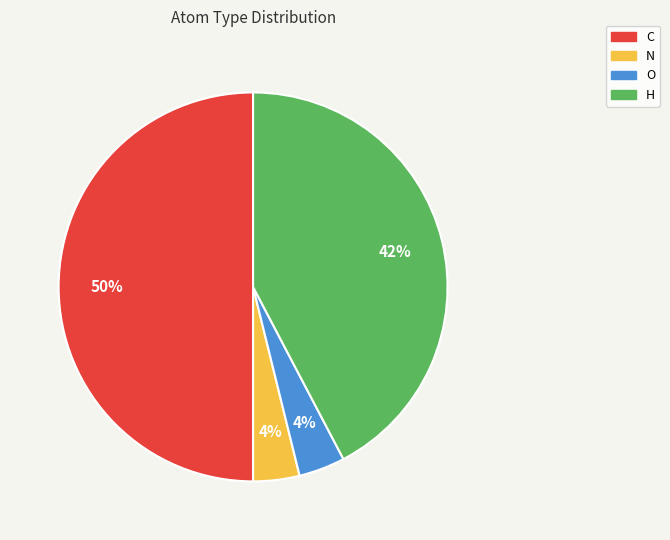

To the nearest percent, what portion does H represent?

42%